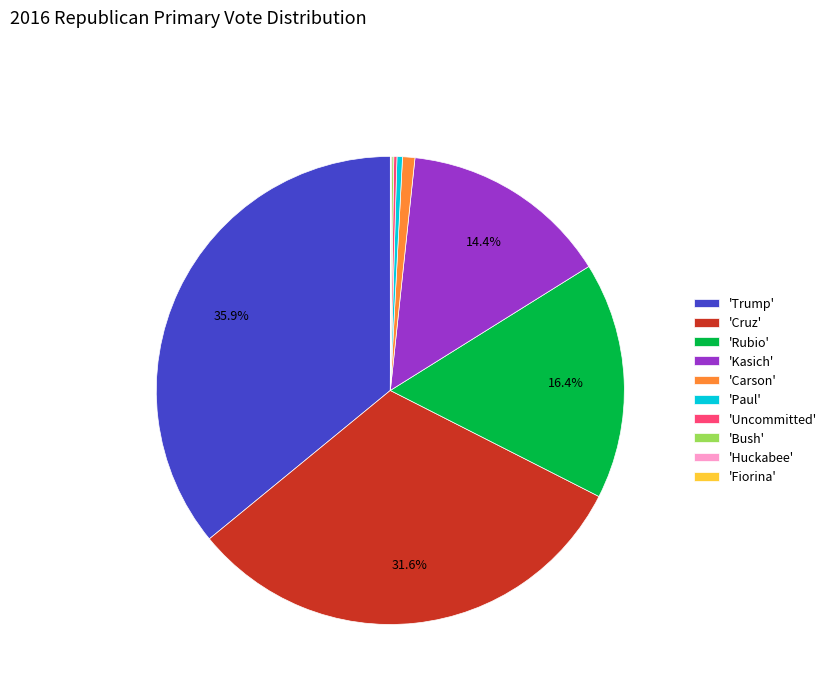

Is 'Trump' the majority of the pie?

No